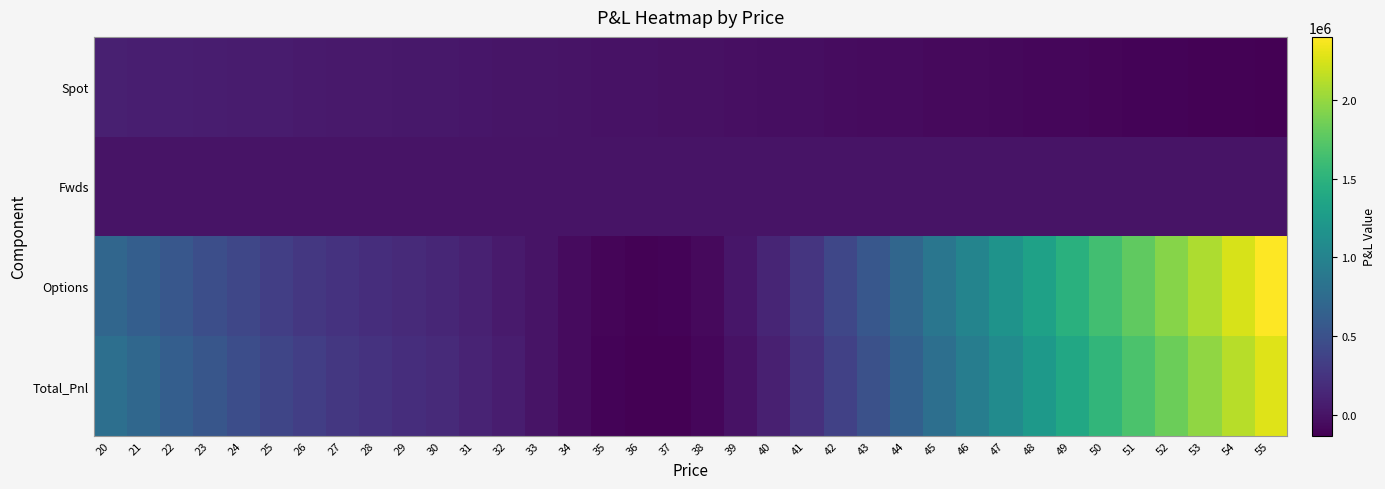

Which label corresponds to the smallest value in the chart?

36